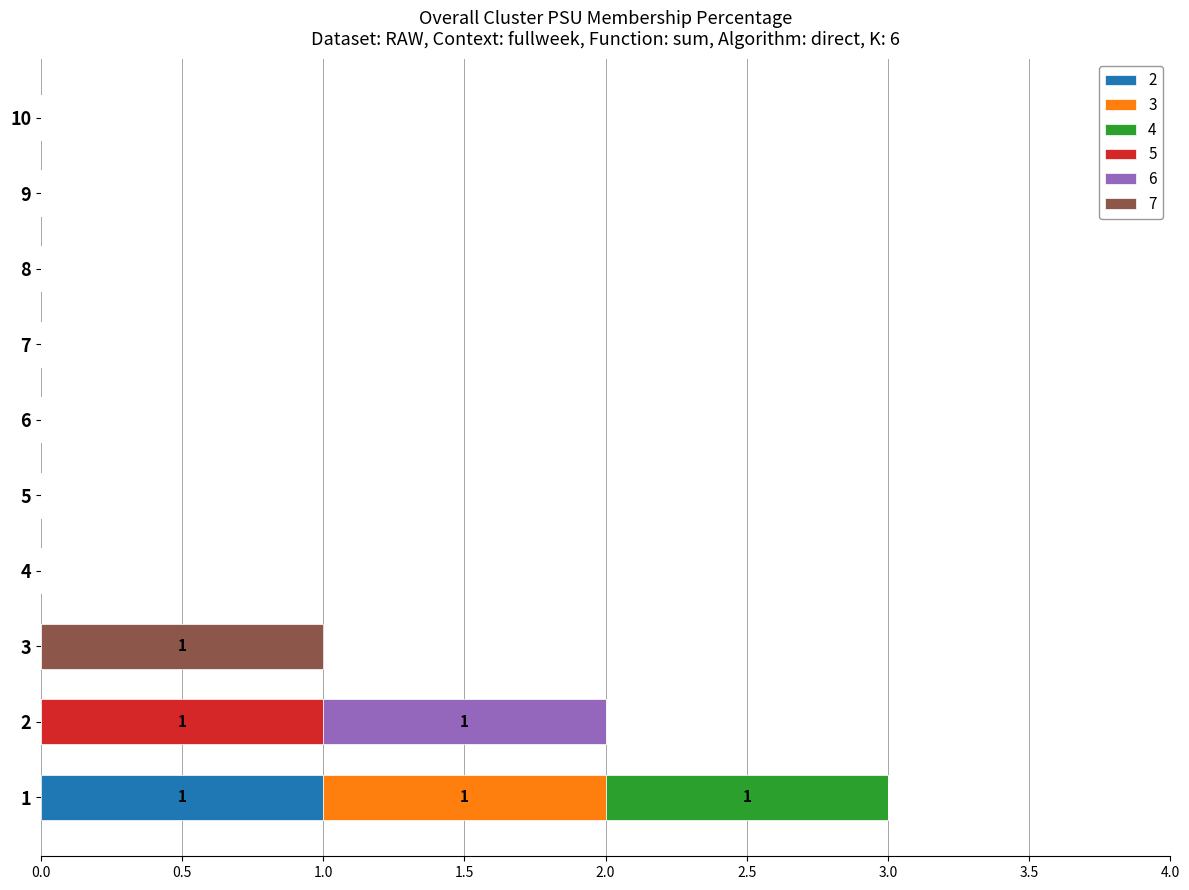

Is it true that 2 equals 0 at 2?

True